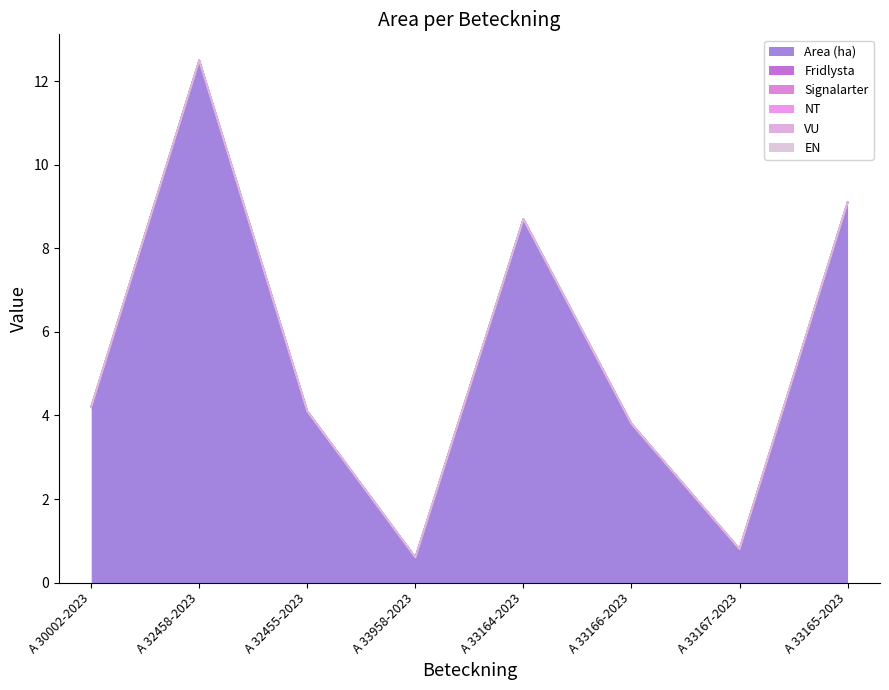

True or false: VU and EN intersect in this chart.

False